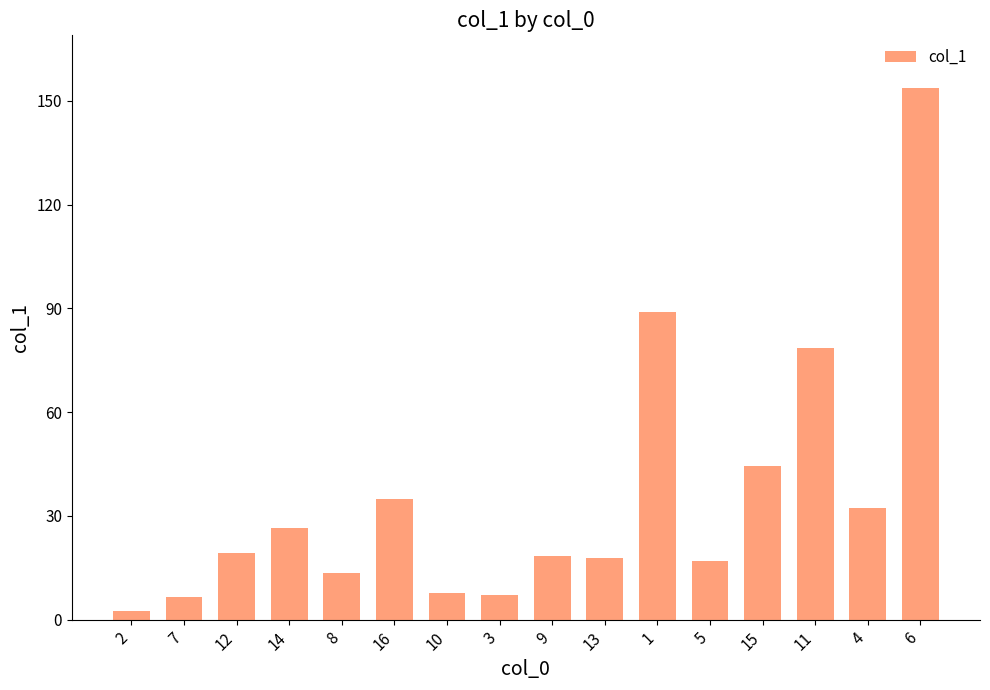

Is it true that the value at 12 is 19.4?

True